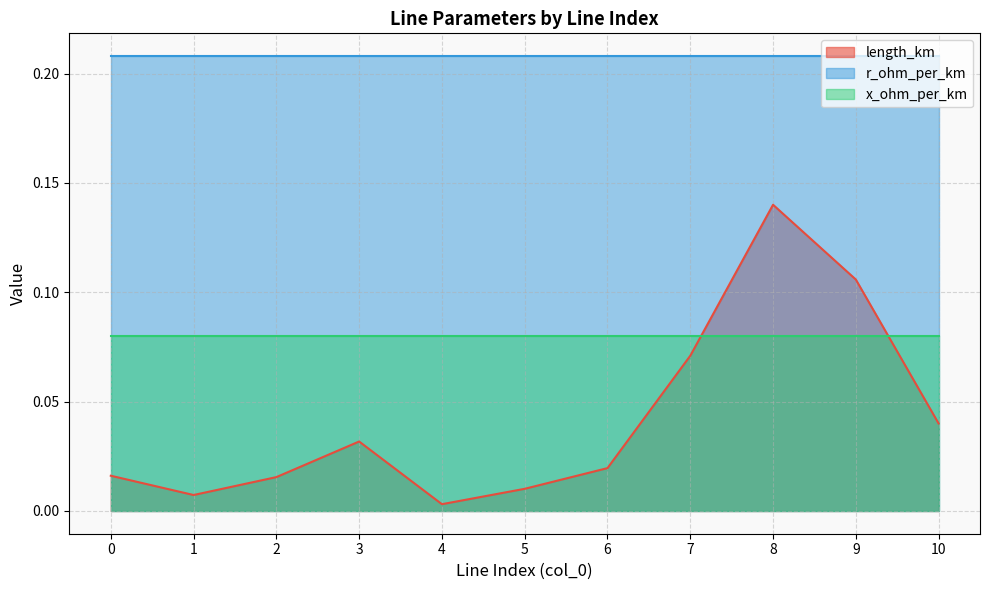

True or false: r_ohm_per_km and x_ohm_per_km intersect in this chart.

False